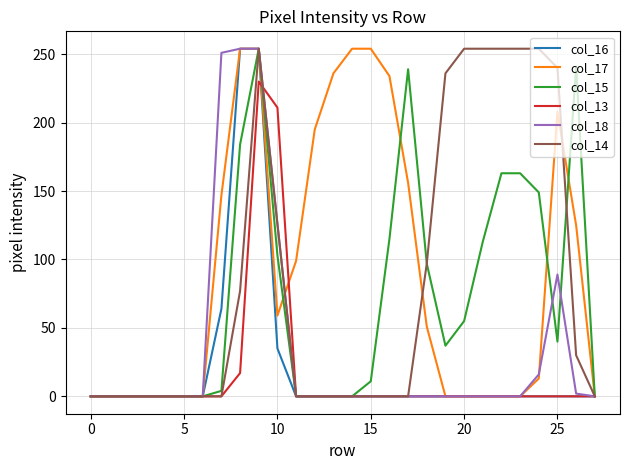

Does the chart have visible grid lines?

Yes